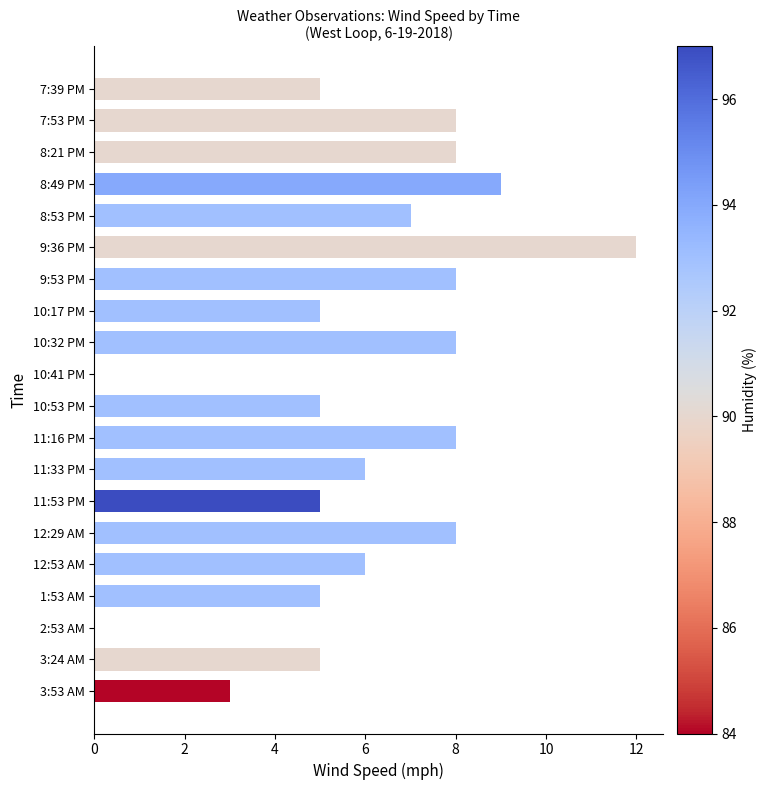

Are the bars grouped side by side (vs. stacked)?

No